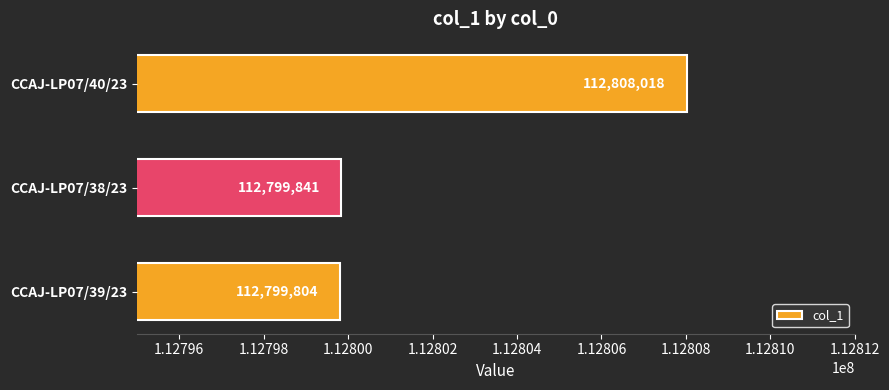

What is the difference between the second highest and minimum values?

37